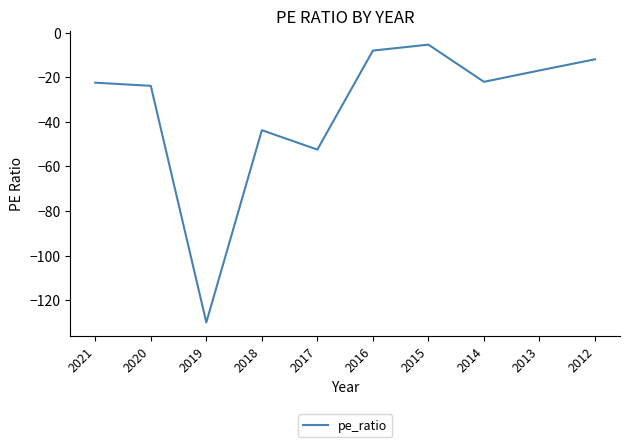

How many interior local peaks (higher than both neighbors) does the data have?

2